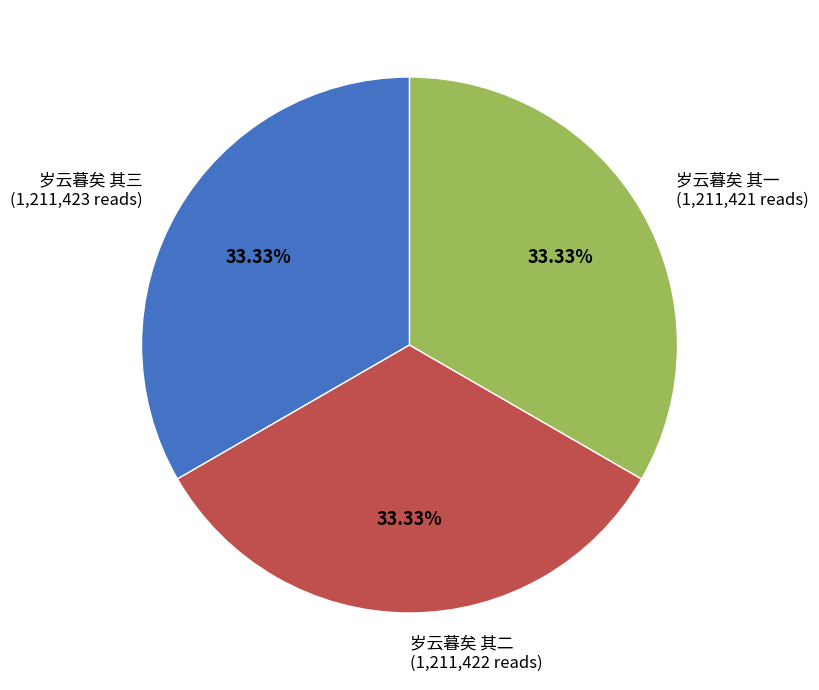

Does 岁云暮矣 其二 represent more than half of the total?

No